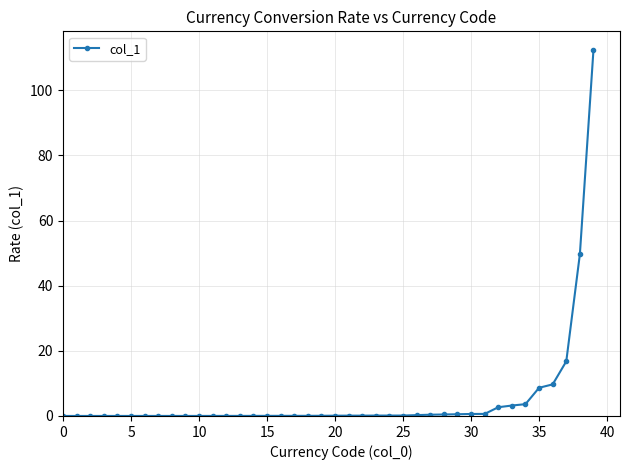

What is the average value?

5.3